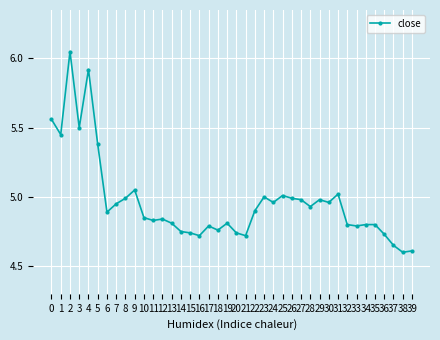

Where is the first local maximum?

2